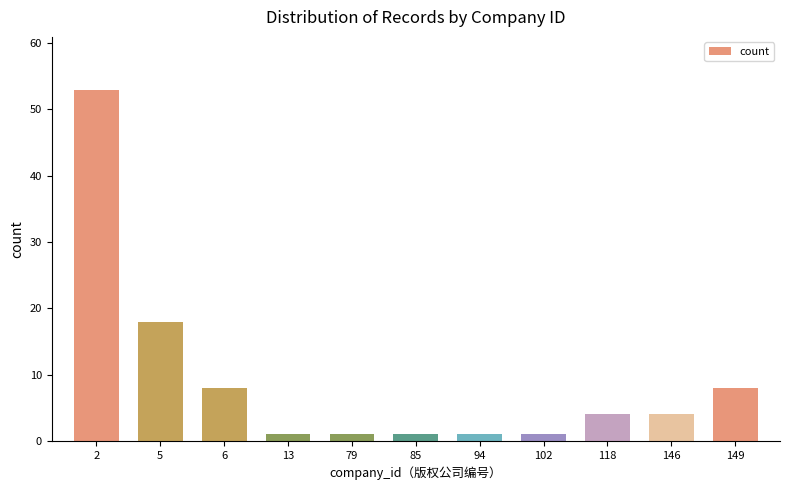

How many data points does each series have?

11